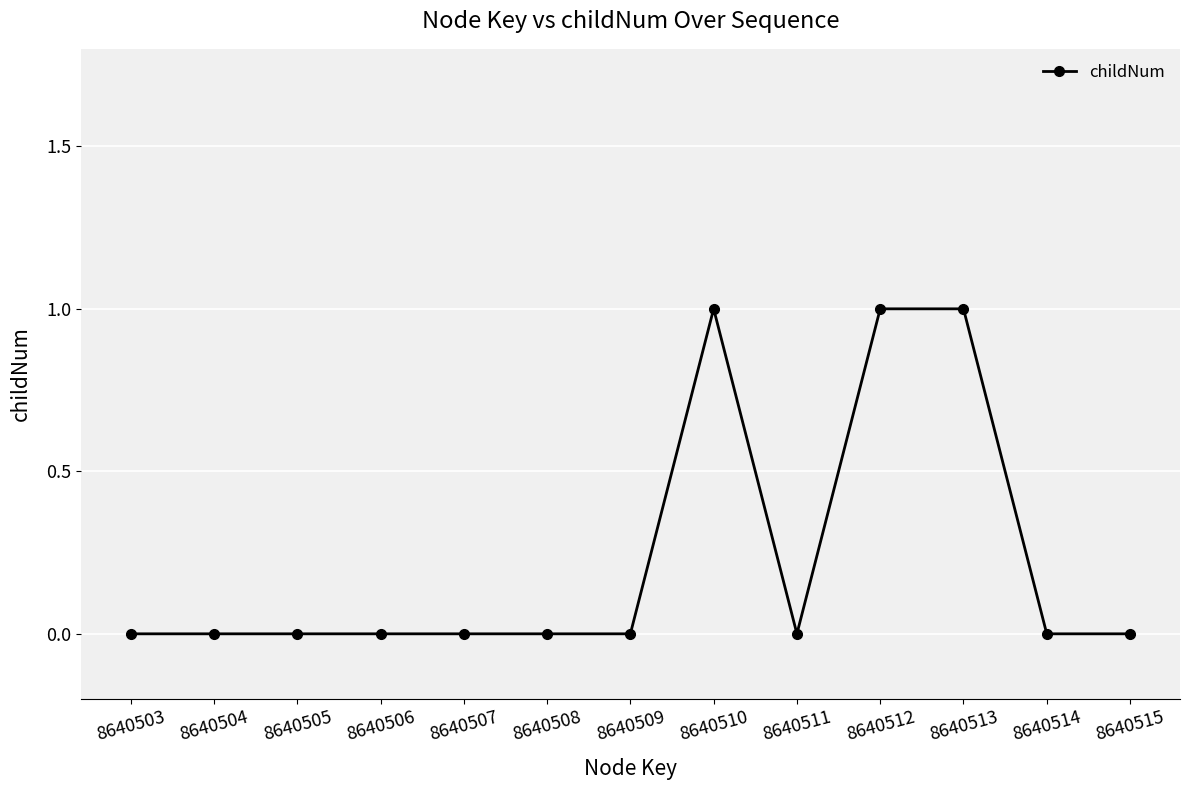

The value at 8640509 is 1. True or false?

False